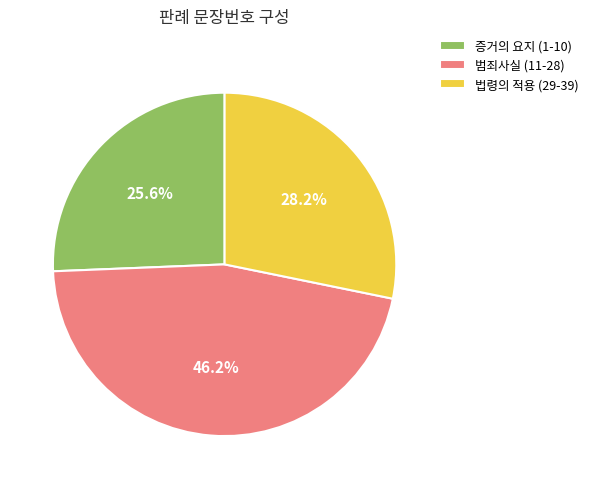

Rank the categories by value from lowest to highest.

증거의 요지 (1-10), 법령의 적용 (29-39), 범죄사실 (11-28)